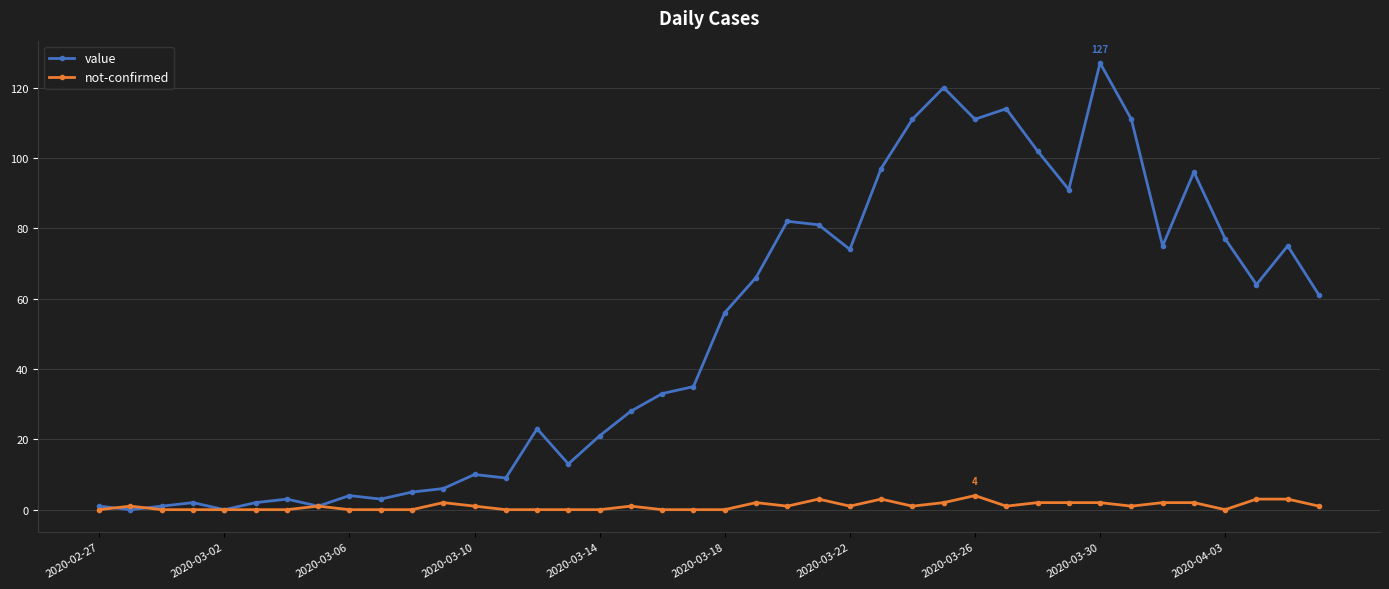

Which series has the widest spread of values?

value